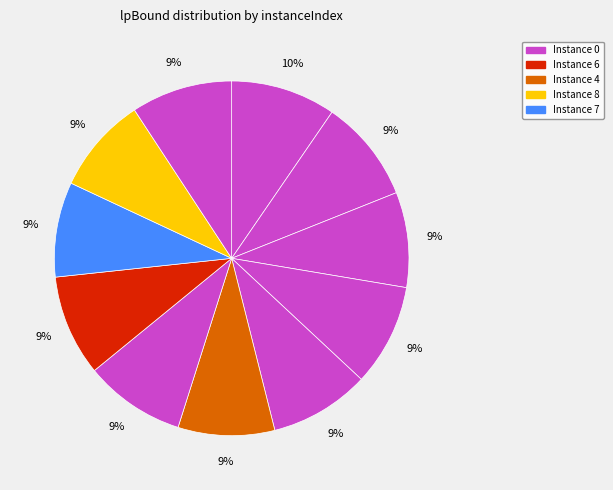

How many slices are in this pie chart?

11